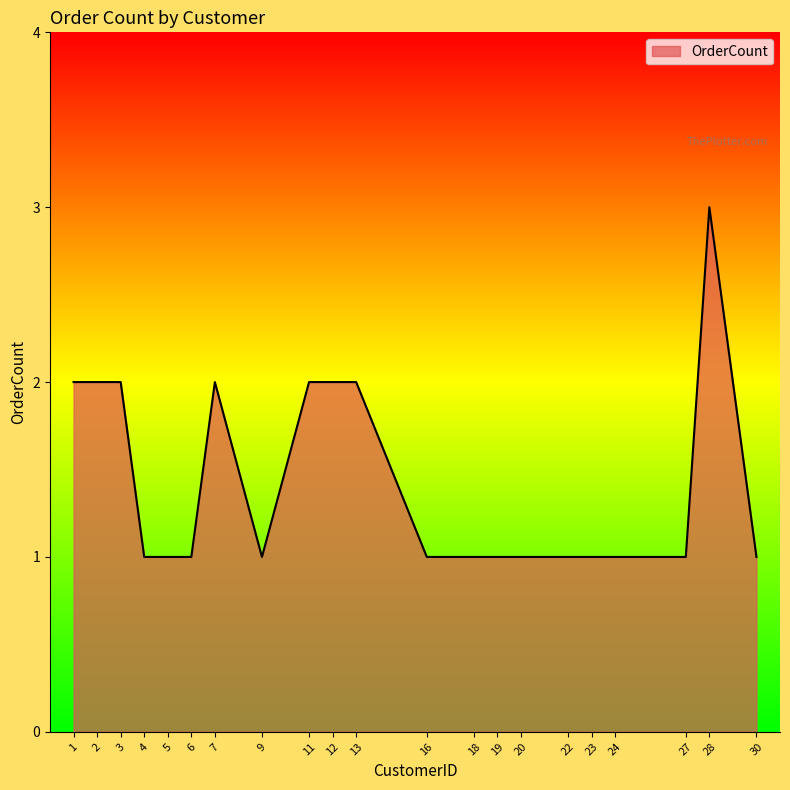

Which has a higher value, 7 or 4?

7